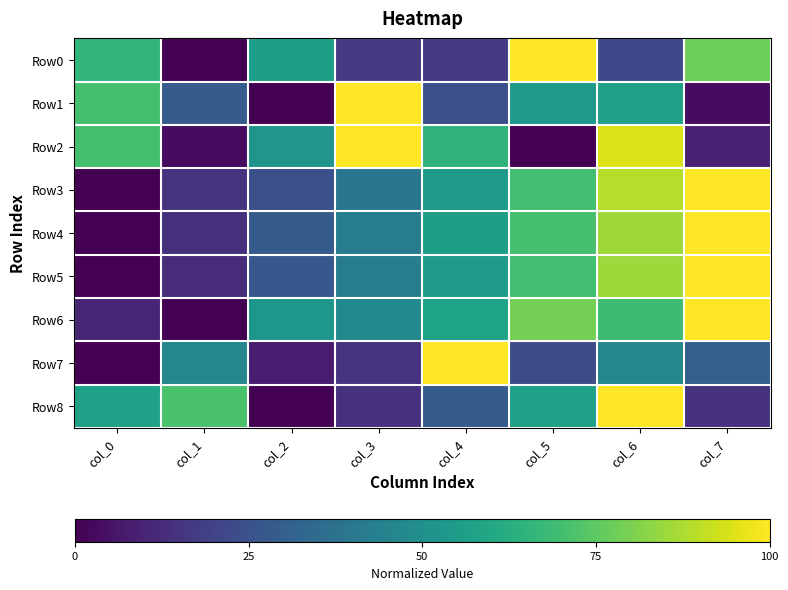

Reading left to right, list all the values displayed in this chart.

Row0: col_0=0.7	col_1=0.0	col_2=0.6	col_3=0.2	col_4=0.2	col_5=1.0	col_6=0.2	col_7=0.8
Row1: col_0=0.7	col_1=0.3	col_2=0.0	col_3=1.0	col_4=0.2	col_5=0.5	col_6=0.6	col_7=0.0
Row2: col_0=0.7	col_1=0.0	col_2=0.5	col_3=1.0	col_4=0.7	col_5=0.0	col_6=0.9	col_7=0.1
Row3: col_0=0.0	col_1=0.2	col_2=0.2	col_3=0.4	col_4=0.5	col_5=0.7	col_6=0.9	col_7=1.0
Row4: col_0=0.0	col_1=0.1	col_2=0.3	col_3=0.4	col_4=0.6	col_5=0.7	col_6=0.9	col_7=1.0
Row5: col_0=0.0	col_1=0.1	col_2=0.3	col_3=0.4	col_4=0.6	col_5=0.7	col_6=0.9	col_7=1.0
Row6: col_0=0.1	col_1=0.0	col_2=0.5	col_3=0.5	col_4=0.6	col_5=0.8	col_6=0.7	col_7=1.0
Row7: col_0=0.0	col_1=0.5	col_2=0.1	col_3=0.2	col_4=1.0	col_5=0.2	col_6=0.5	col_7=0.3
Row8: col_0=0.6	col_1=0.7	col_2=0.0	col_3=0.1	col_4=0.3	col_5=0.6	col_6=1.0	col_7=0.1